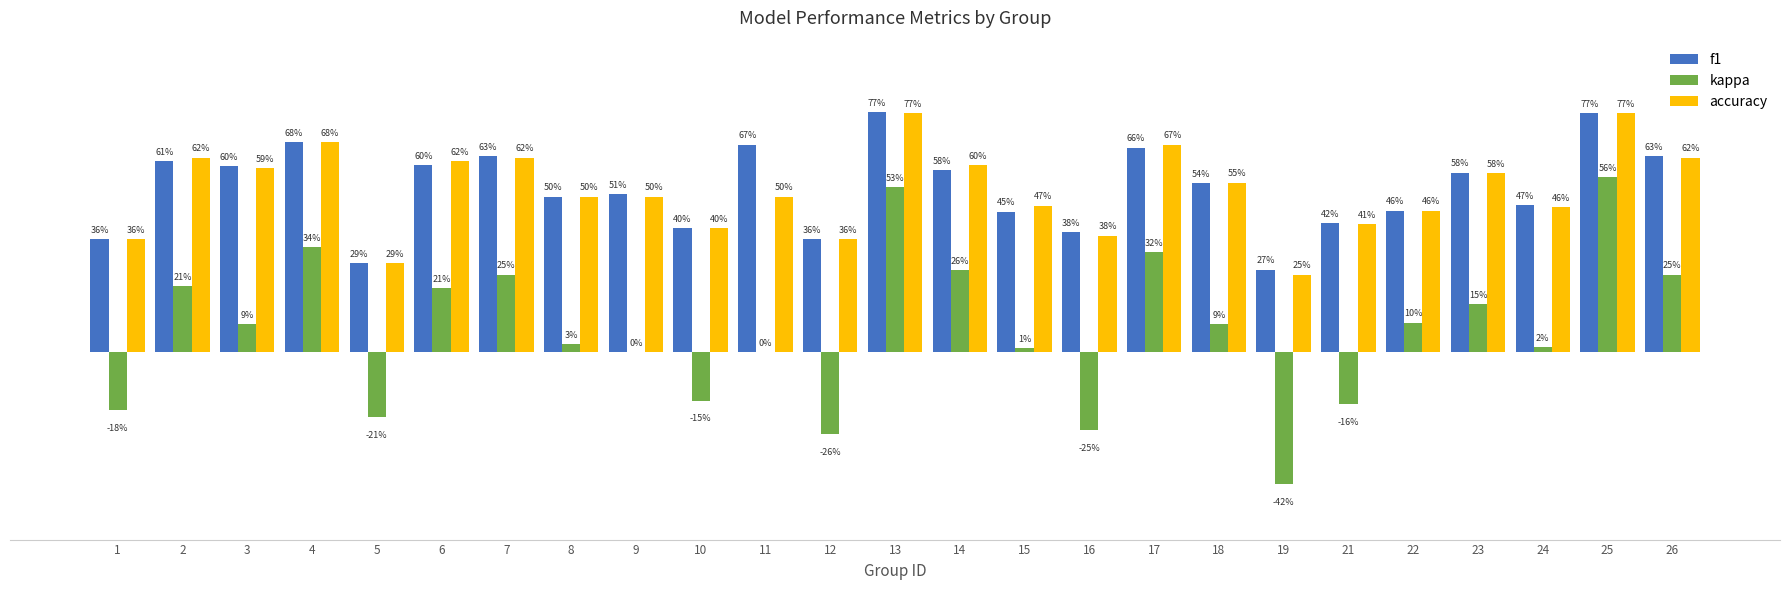

What is the sum of the kappa values at 5 and 12?

-0.5